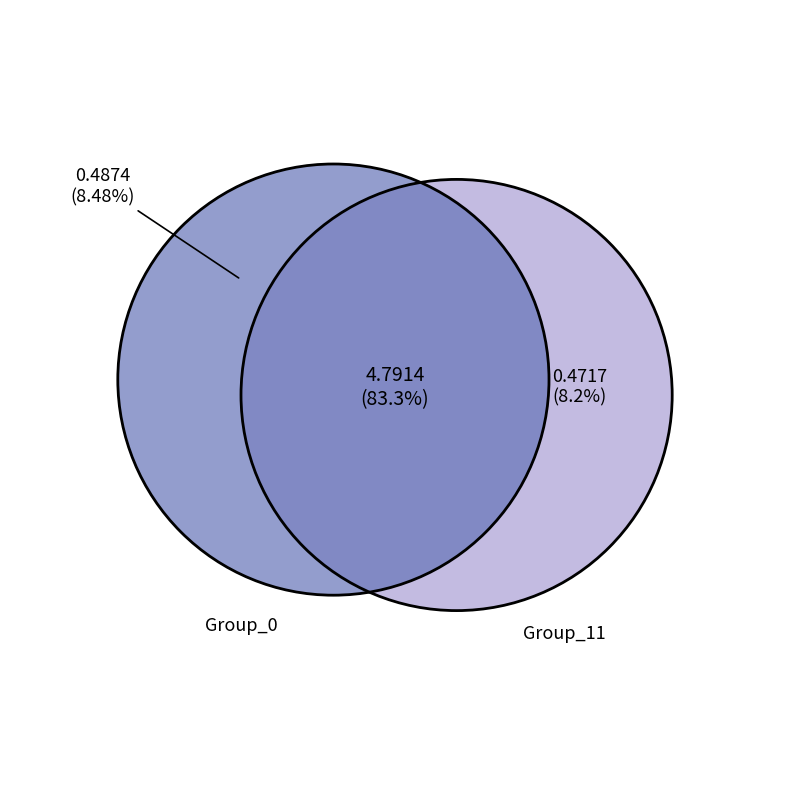

The 3 slice represents 16% of the pie. True or false?

False